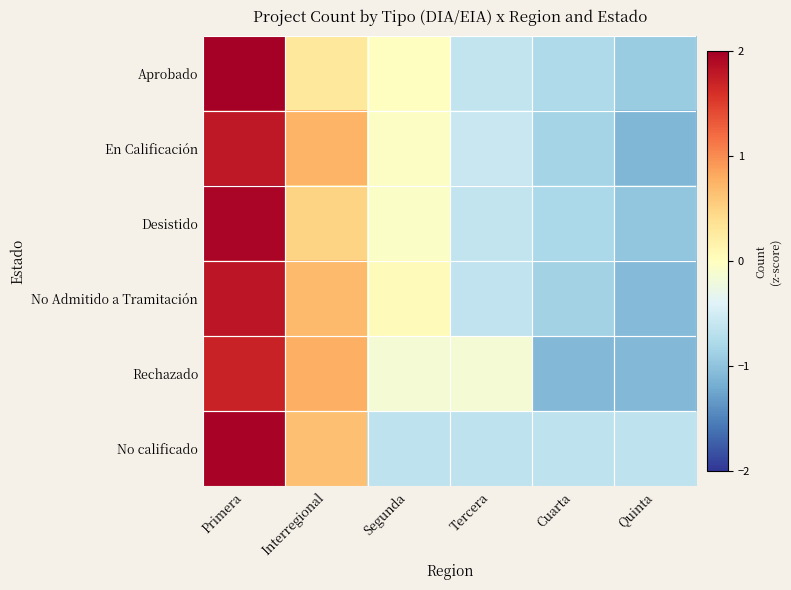

Reading left to right, what are all the values shown in this chart?

Aprobado: Primera=2.0	Interregional=0.3	Segunda=-0.0	Tercera=-0.6	Cuarta=-0.8	Quinta=-0.9
En Calificación: Primera=1.8	Interregional=0.7	Segunda=-0.0	Tercera=-0.6	Cuarta=-0.8	Quinta=-1.1
Desistido: Primera=2.0	Interregional=0.5	Segunda=-0.1	Tercera=-0.6	Cuarta=-0.8	Quinta=-1.0
No Admitido a Tramitación: Primera=1.8	Interregional=0.7	Segunda=0.0	Tercera=-0.6	Cuarta=-0.8	Quinta=-1.1
Rechazado: Primera=1.7	Interregional=0.8	Segunda=-0.2	Tercera=-0.2	Cuarta=-1.1	Quinta=-1.1
No calificado: Primera=2.0	Interregional=0.7	Segunda=-0.7	Tercera=-0.7	Cuarta=-0.7	Quinta=-0.7